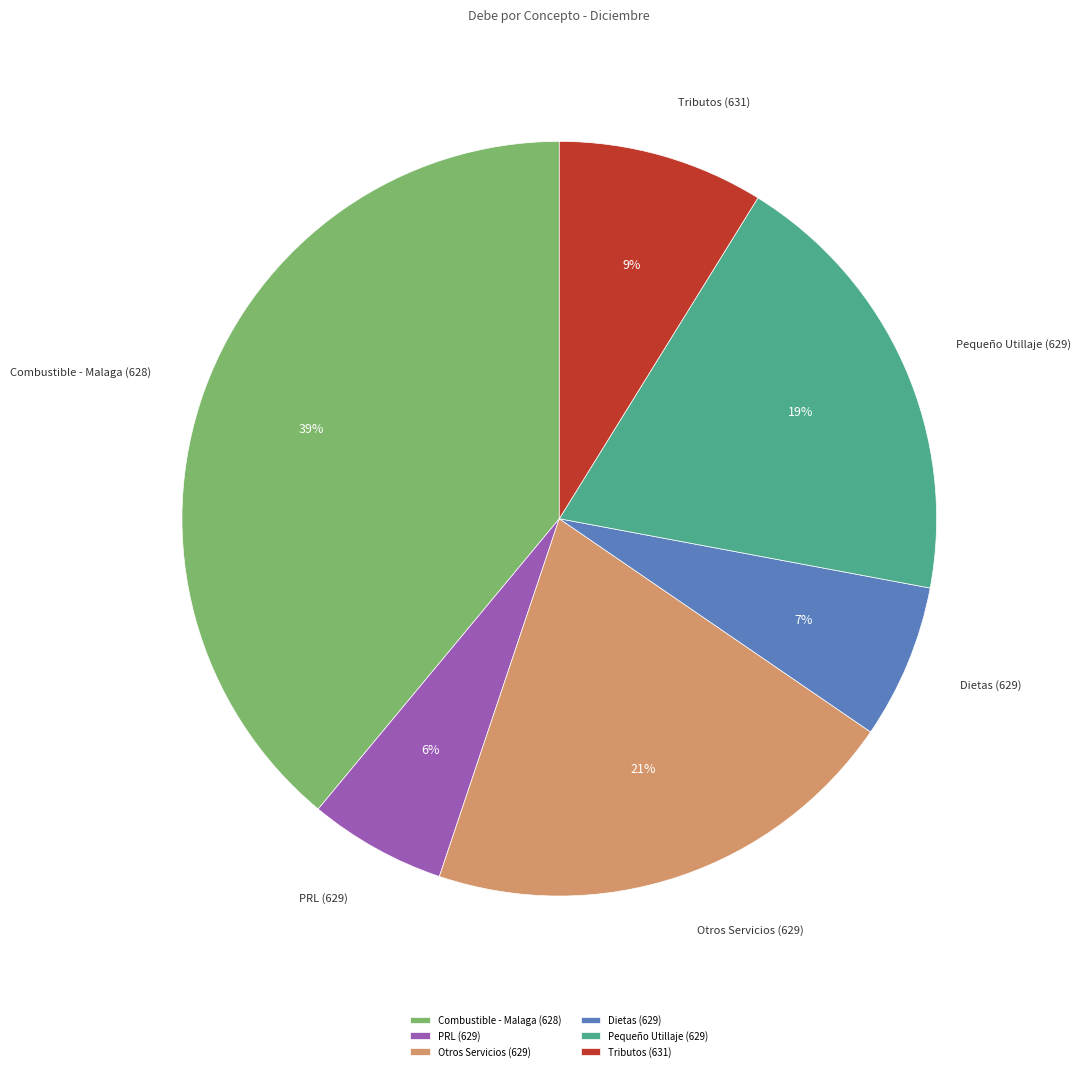

What percentage is the PRL (629) slice, to the nearest percent?

6%